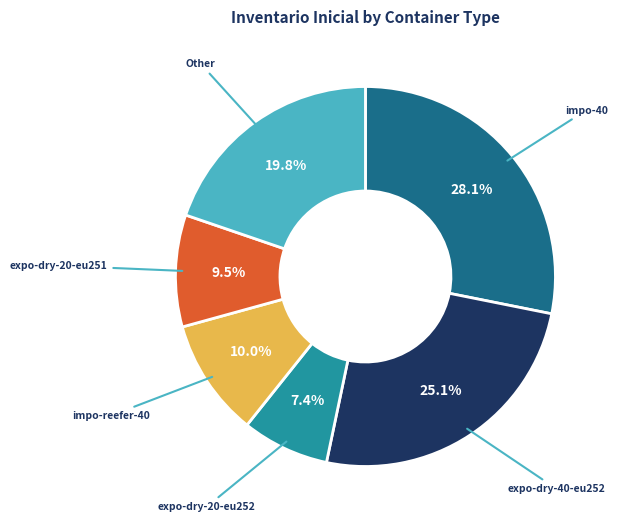

Is there a majority slice in this chart?

No